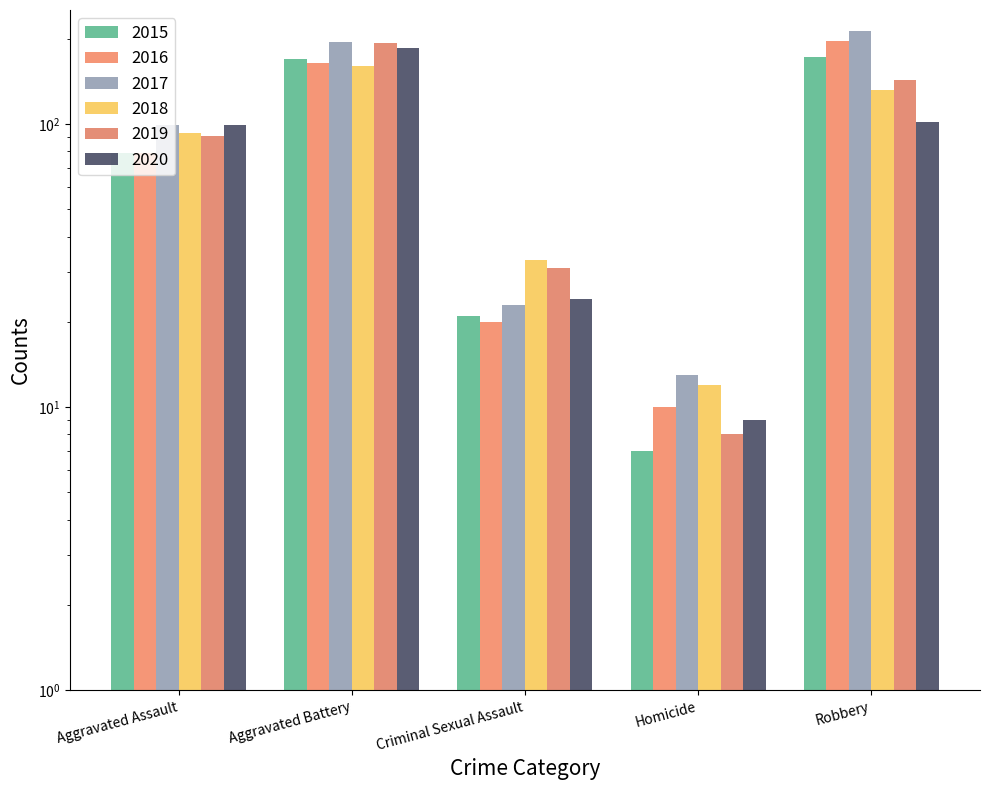

Reading left to right, what are all the values shown in this chart?

2015: 79	169	21	7	172
2016: 79	164	20	10	196
2017: 99	194	23	13	213
2018: 93	160	33	12	132
2019: 91	193	31	8	143
2020: 99	186	24	9	102